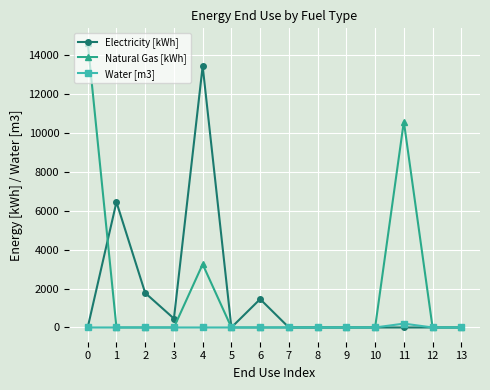

True or false: Electricity [kWh] has more than 1 points higher than both neighbors.

True